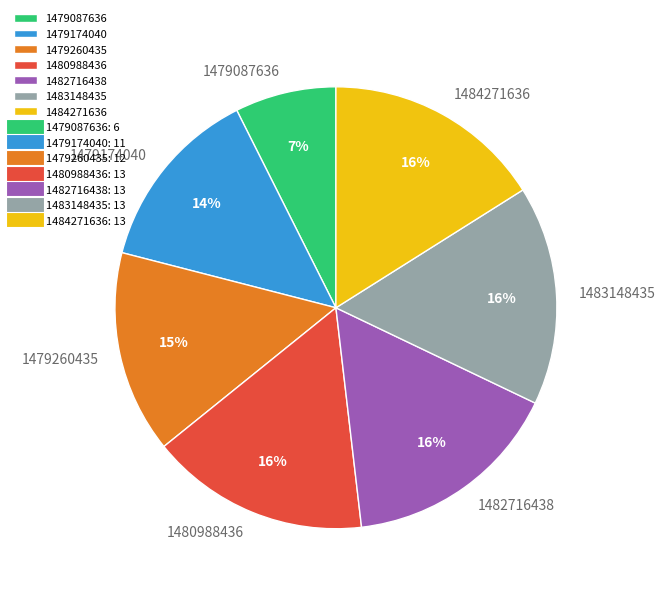

Is the sum of 1479174040 and 1484271636 greater than half?

No